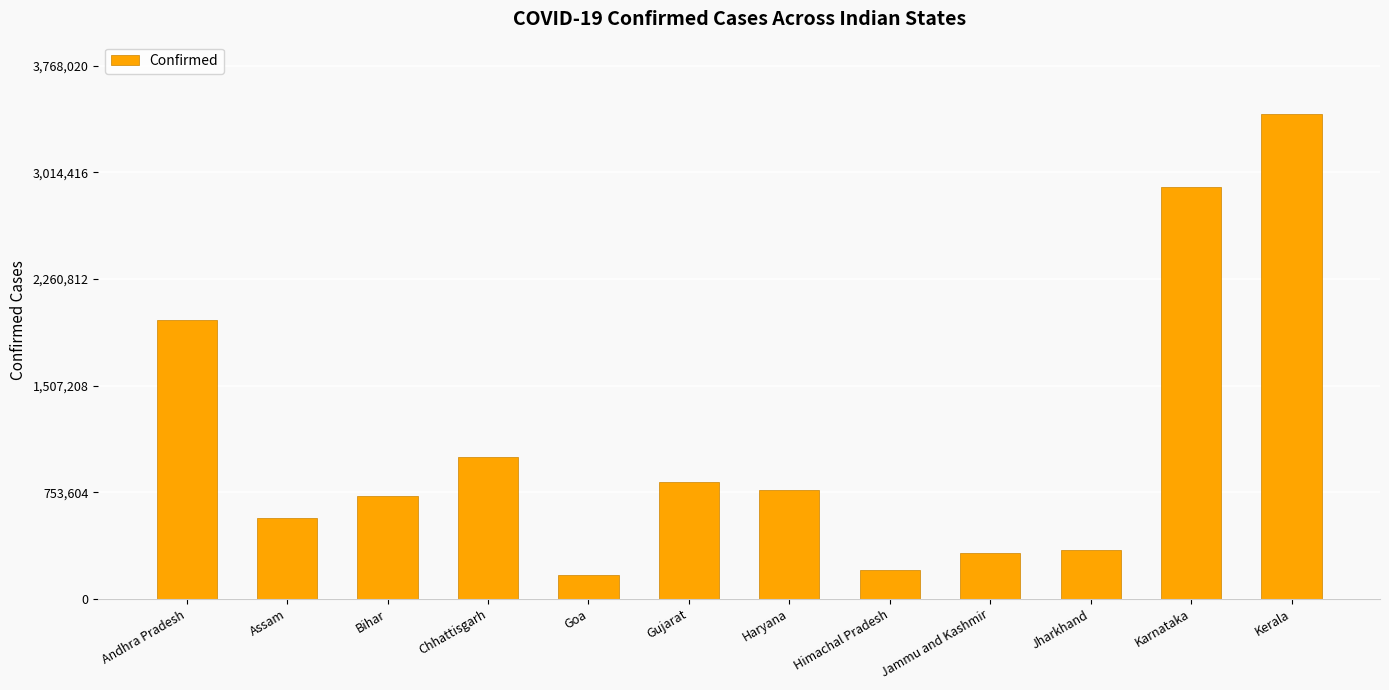

Which has a higher value, Goa or Kerala?

Kerala